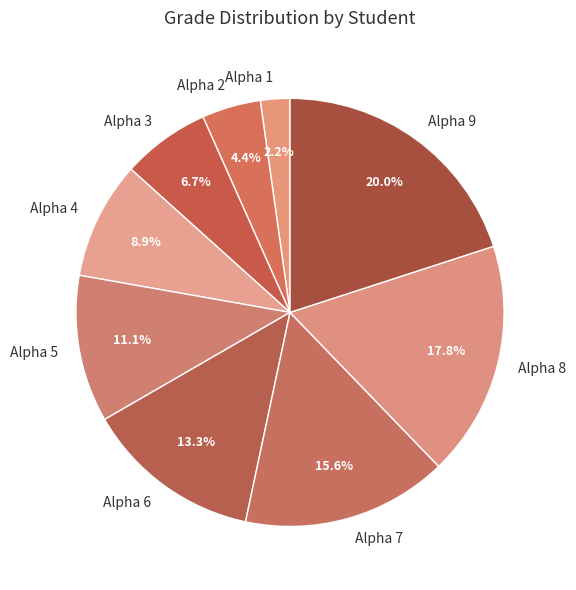

Which slice is the largest?

Alpha 9